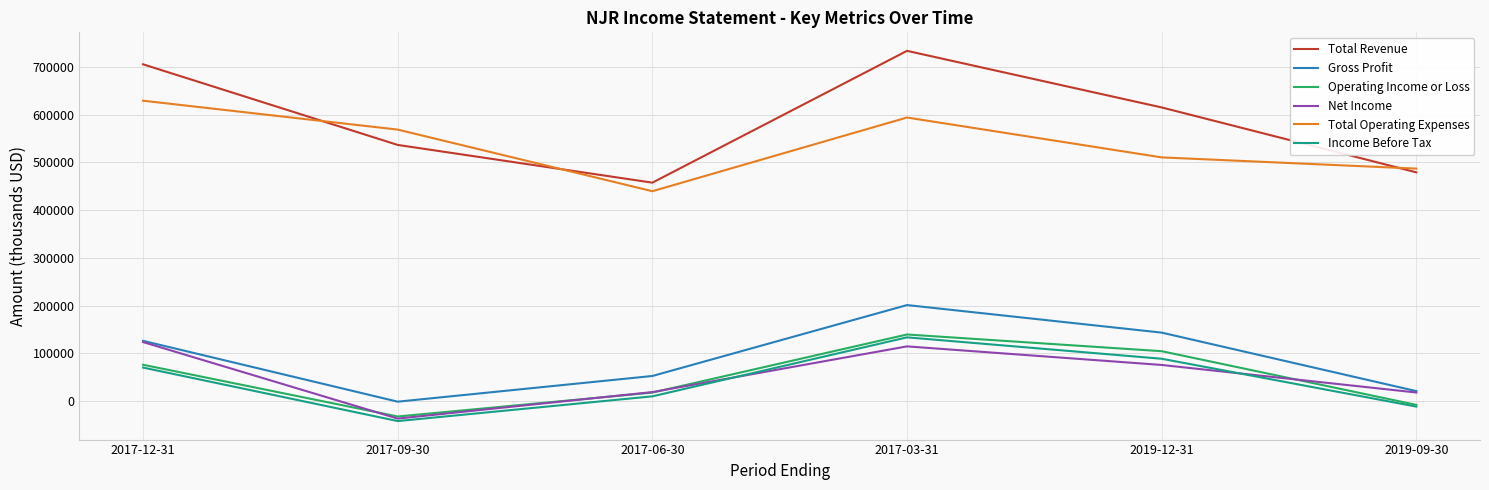

What position from the left is 2019-12-31?

5